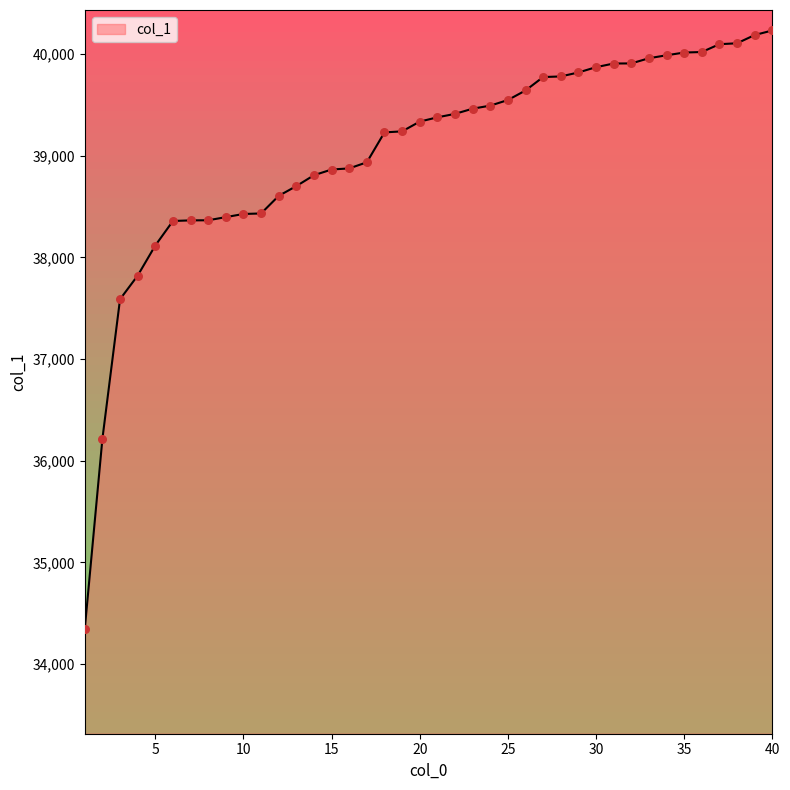

What is the maximum value shown in the chart?

40230